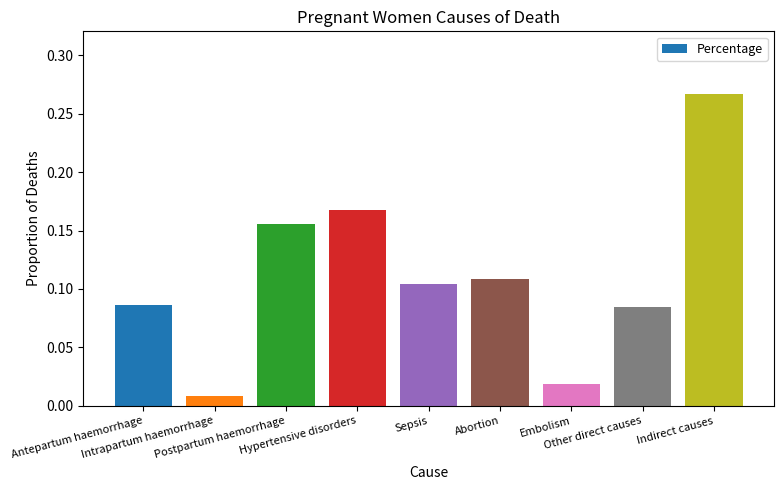

What is the sum of all values?

1.0